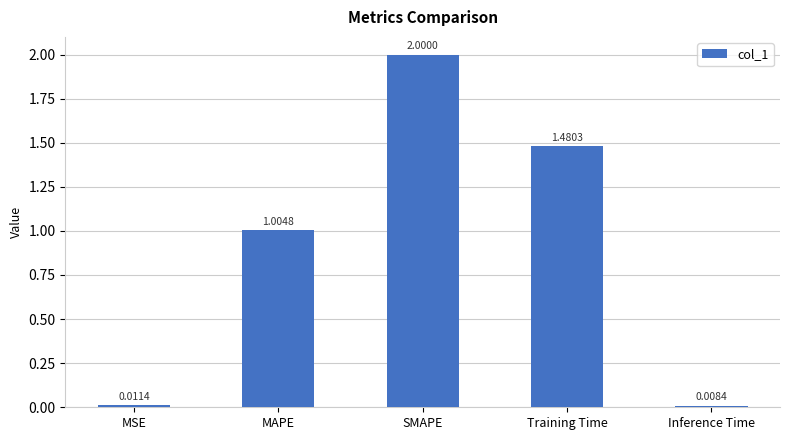

Rank the categories by value from lowest to highest.

Inference Time, MSE, MAPE, Training Time, SMAPE